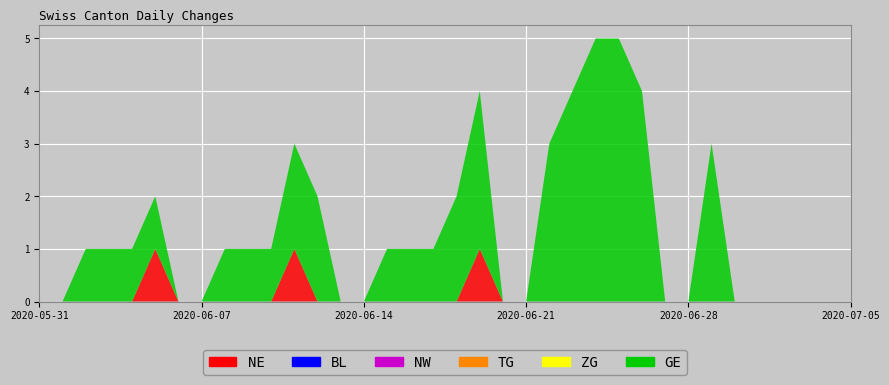

Reading right to left, extract all data points from this chart.

NE: 2020-07-05=0	2020-07-04=0	2020-07-03=0	2020-07-02=0	2020-07-01=0	2020-06-30=0	2020-06-29=0	2020-06-28=0	2020-06-27=0	2020-06-26=0	2020-06-25=0	2020-06-24=0	2020-06-23=0	2020-06-22=0	2020-06-21=0	2020-06-20=0	2020-06-19=1	2020-06-18=0	2020-06-17=0	2020-06-16=0	2020-06-15=0	2020-06-14=0	2020-06-13=0	2020-06-12=0	2020-06-11=1	2020-06-10=0	2020-06-09=0	2020-06-08=0	2020-06-07=0	2020-06-06=0	2020-06-05=1	2020-06-04=0	2020-06-03=0	2020-06-02=0	2020-06-01=0	2020-05-31=0
BL: 2020-07-05=0	2020-07-04=0	2020-07-03=0	2020-07-02=0	2020-07-01=0	2020-06-30=0	2020-06-29=0	2020-06-28=0	2020-06-27=0	2020-06-26=0	2020-06-25=0	2020-06-24=0	2020-06-23=0	2020-06-22=0	2020-06-21=0	2020-06-20=0	2020-06-19=0	2020-06-18=0	2020-06-17=0	2020-06-16=0	2020-06-15=0	2020-06-14=0	2020-06-13=0	2020-06-12=0	2020-06-11=0	2020-06-10=0	2020-06-09=0	2020-06-08=0	2020-06-07=0	2020-06-06=0	2020-06-05=0	2020-06-04=0	2020-06-03=0	2020-06-02=0	2020-06-01=0	2020-05-31=0
NW: 2020-07-05=0	2020-07-04=0	2020-07-03=0	2020-07-02=0	2020-07-01=0	2020-06-30=0	2020-06-29=0	2020-06-28=0	2020-06-27=0	2020-06-26=0	2020-06-25=0	2020-06-24=0	2020-06-23=0	2020-06-22=0	2020-06-21=0	2020-06-20=0	2020-06-19=0	2020-06-18=0	2020-06-17=0	2020-06-16=0	2020-06-15=0	2020-06-14=0	2020-06-13=0	2020-06-12=0	2020-06-11=0	2020-06-10=0	2020-06-09=0	2020-06-08=0	2020-06-07=0	2020-06-06=0	2020-06-05=0	2020-06-04=0	2020-06-03=0	2020-06-02=0	2020-06-01=0	2020-05-31=0
TG: 2020-07-05=0	2020-07-04=0	2020-07-03=0	2020-07-02=0	2020-07-01=0	2020-06-30=0	2020-06-29=0	2020-06-28=0	2020-06-27=0	2020-06-26=0	2020-06-25=0	2020-06-24=0	2020-06-23=0	2020-06-22=0	2020-06-21=0	2020-06-20=0	2020-06-19=0	2020-06-18=0	2020-06-17=0	2020-06-16=0	2020-06-15=0	2020-06-14=0	2020-06-13=0	2020-06-12=0	2020-06-11=0	2020-06-10=0	2020-06-09=0	2020-06-08=0	2020-06-07=0	2020-06-06=0	2020-06-05=0	2020-06-04=0	2020-06-03=0	2020-06-02=0	2020-06-01=0	2020-05-31=0
ZG: 2020-07-05=0	2020-07-04=0	2020-07-03=0	2020-07-02=0	2020-07-01=0	2020-06-30=0	2020-06-29=0	2020-06-28=0	2020-06-27=0	2020-06-26=0	2020-06-25=0	2020-06-24=0	2020-06-23=0	2020-06-22=0	2020-06-21=0	2020-06-20=0	2020-06-19=0	2020-06-18=0	2020-06-17=0	2020-06-16=0	2020-06-15=0	2020-06-14=0	2020-06-13=0	2020-06-12=0	2020-06-11=0	2020-06-10=0	2020-06-09=0	2020-06-08=0	2020-06-07=0	2020-06-06=0	2020-06-05=0	2020-06-04=0	2020-06-03=0	2020-06-02=0	2020-06-01=0	2020-05-31=0
GE: 2020-07-05=0	2020-07-04=0	2020-07-03=0	2020-07-02=0	2020-07-01=0	2020-06-30=0	2020-06-29=3	2020-06-28=0	2020-06-27=0	2020-06-26=4	2020-06-25=5	2020-06-24=5	2020-06-23=4	2020-06-22=3	2020-06-21=0	2020-06-20=0	2020-06-19=3	2020-06-18=2	2020-06-17=1	2020-06-16=1	2020-06-15=1	2020-06-14=0	2020-06-13=0	2020-06-12=2	2020-06-11=2	2020-06-10=1	2020-06-09=1	2020-06-08=1	2020-06-07=0	2020-06-06=0	2020-06-05=1	2020-06-04=1	2020-06-03=1	2020-06-02=1	2020-06-01=0	2020-05-31=0